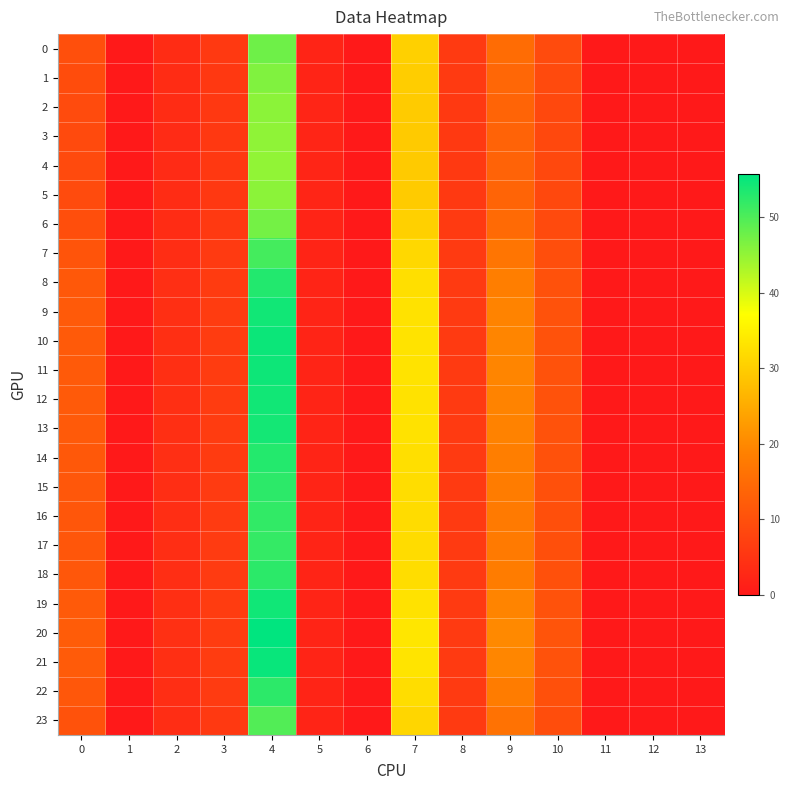

How many series are shown in this chart?

24